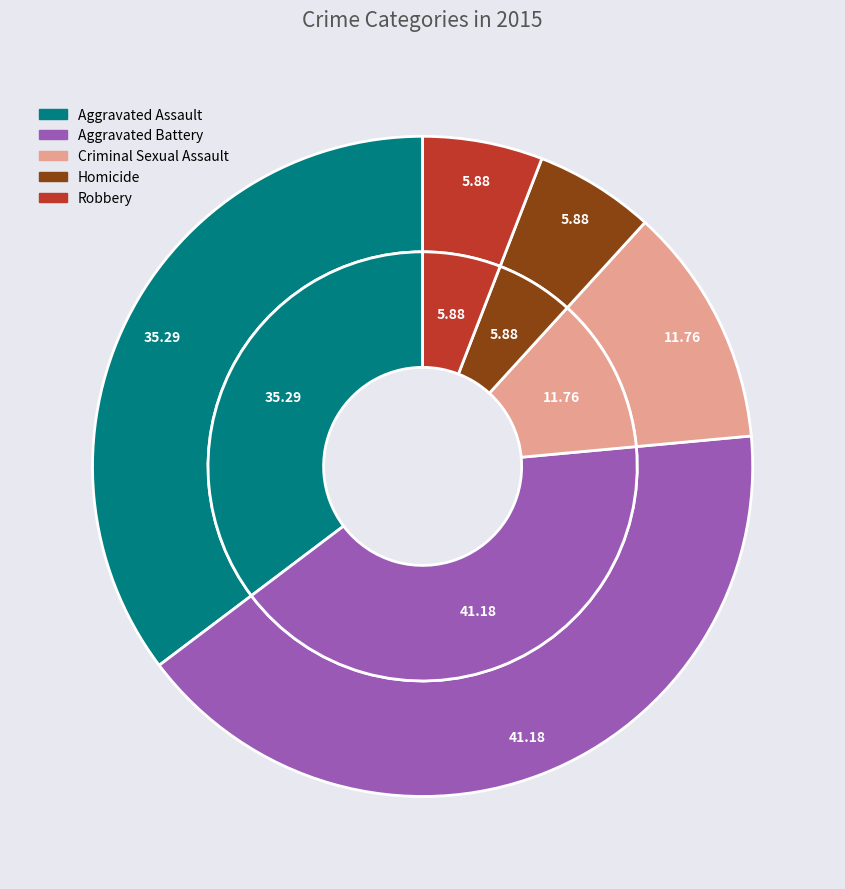

What percentage is the Criminal Sexual Assault slice, to the nearest percent?

12%